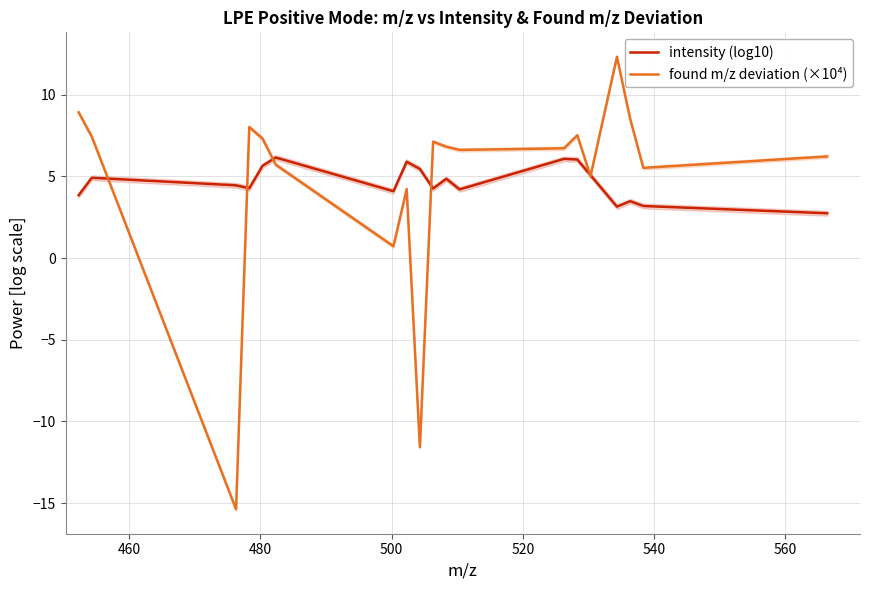

Rank the series by their average value, from lowest to highest.

intensity (log10), found m/z deviation (×10⁴)